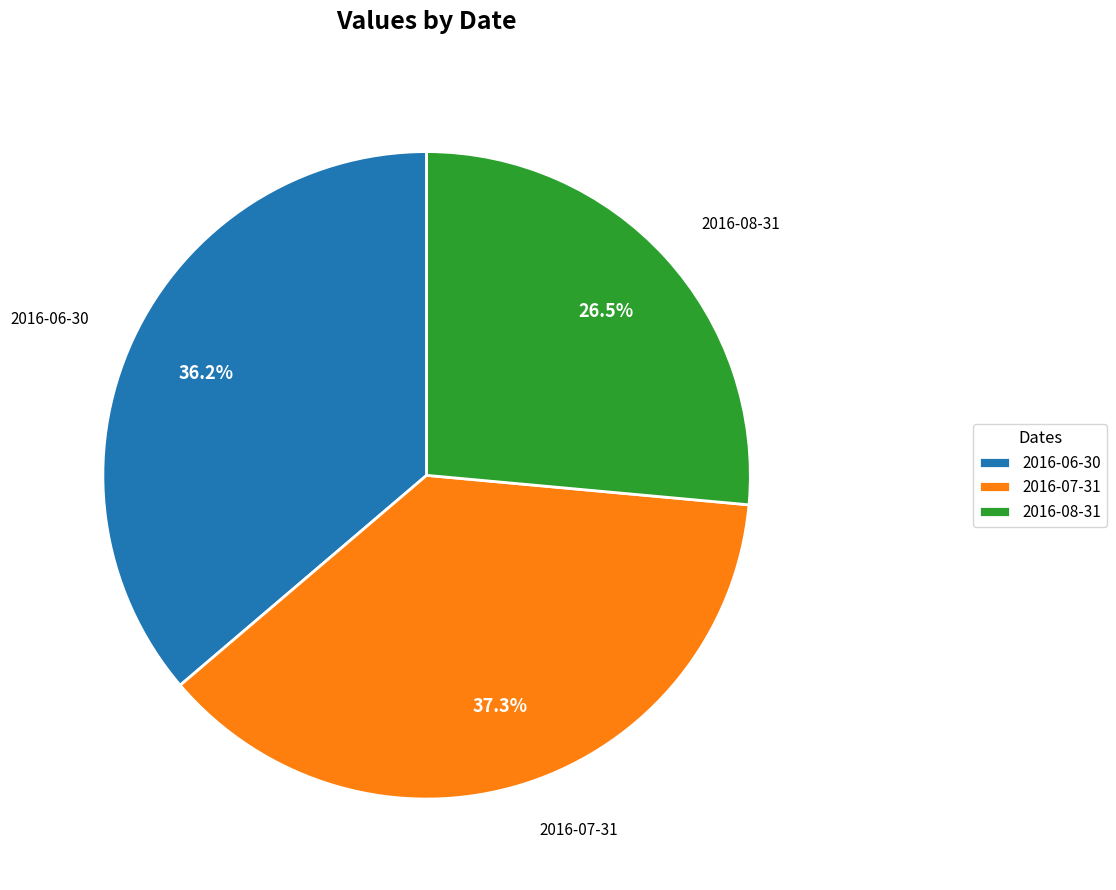

How much of the chart is everything except 2016-08-31?

73.5%